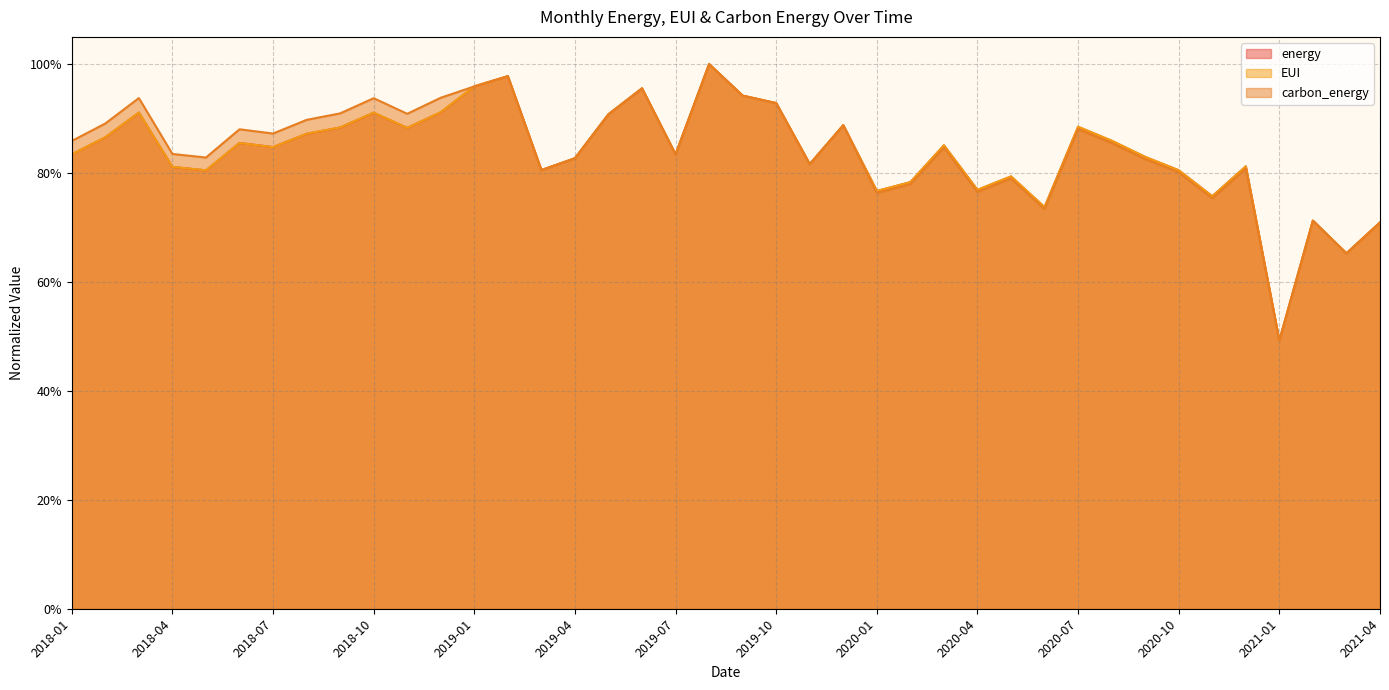

Between 2020-04 and 2020-09, which is larger?

2020-09